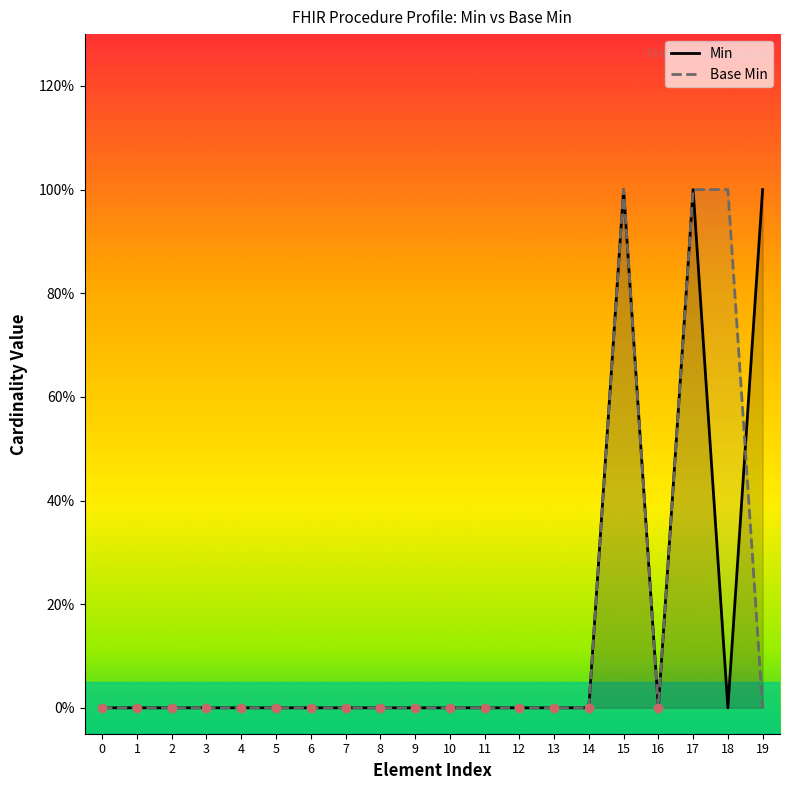

At which category is the sum across all series the highest?

15